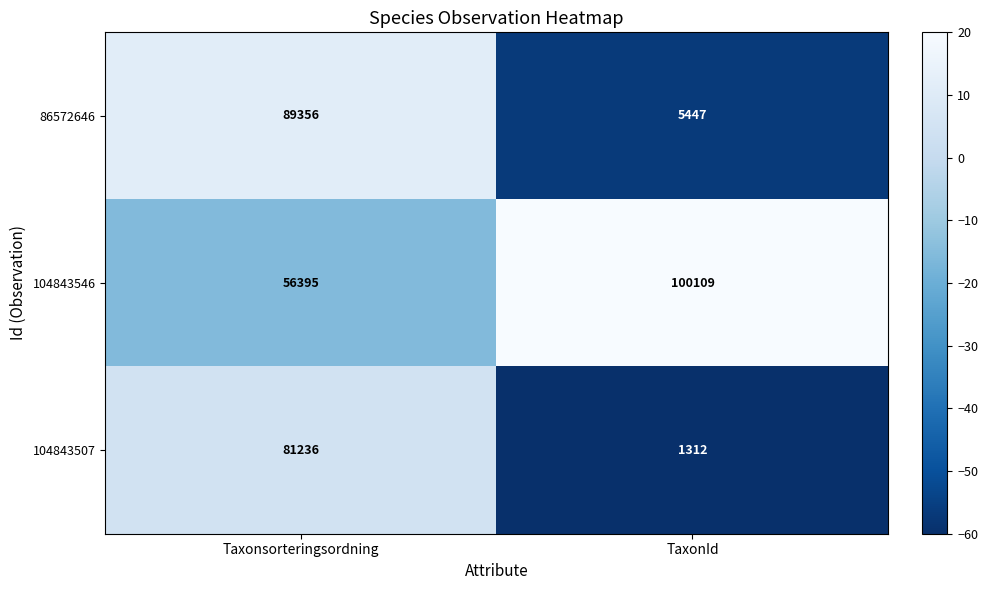

Read the 104843546 value at TaxonId.

100109